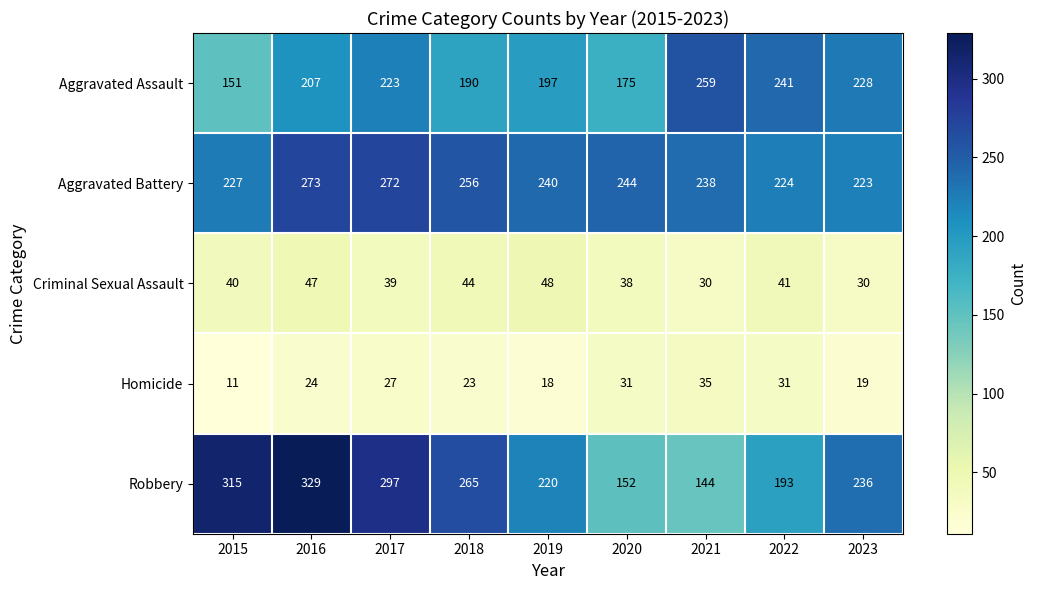

Read the Homicide value at 2017.

27